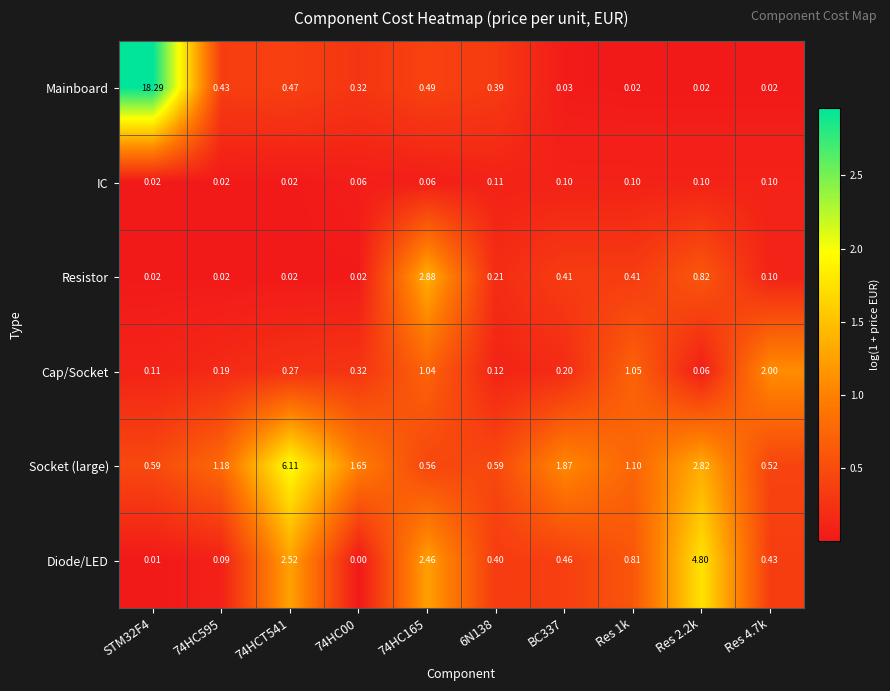

Between 74HC595 and Res 2.2k, which series saw the biggest shift?

Diode/LED